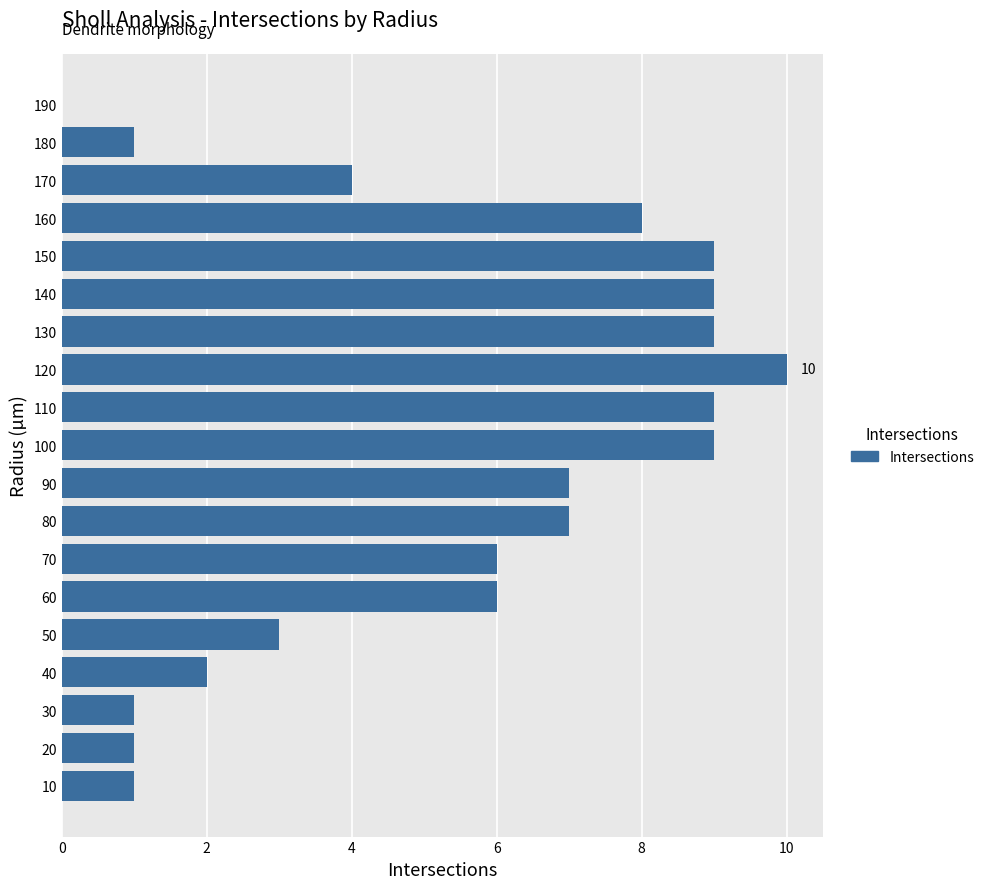

Reading bottom to top, transcribe all the data shown in this chart.

10=1	20=1	30=1	40=2	50=3	60=6	70=6	80=7	90=7	100=9	110=9	120=10	130=9	140=9	150=9	160=8	170=4	180=1	190=0